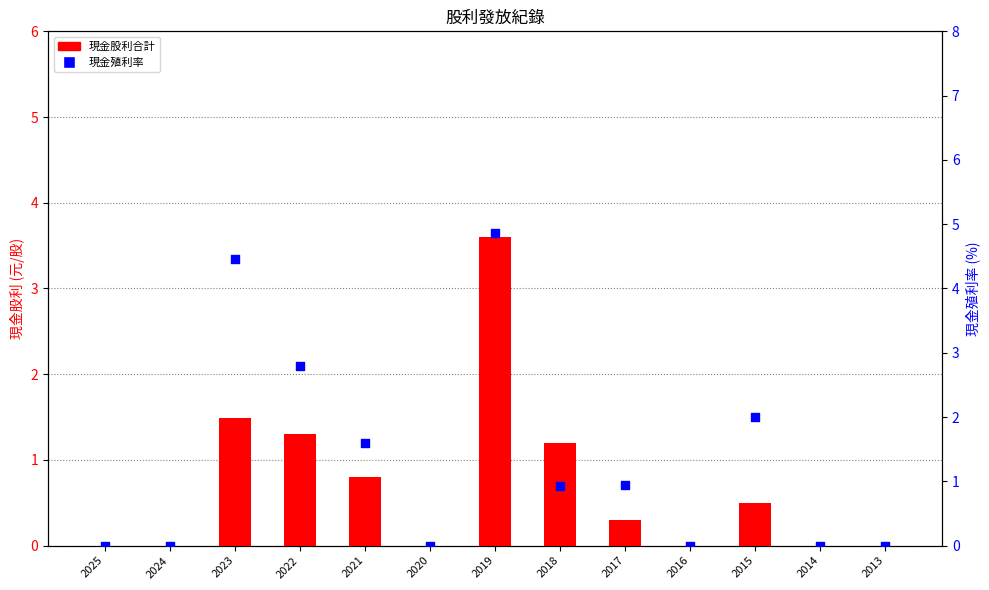

At which category is the sum across all series the highest?

2019